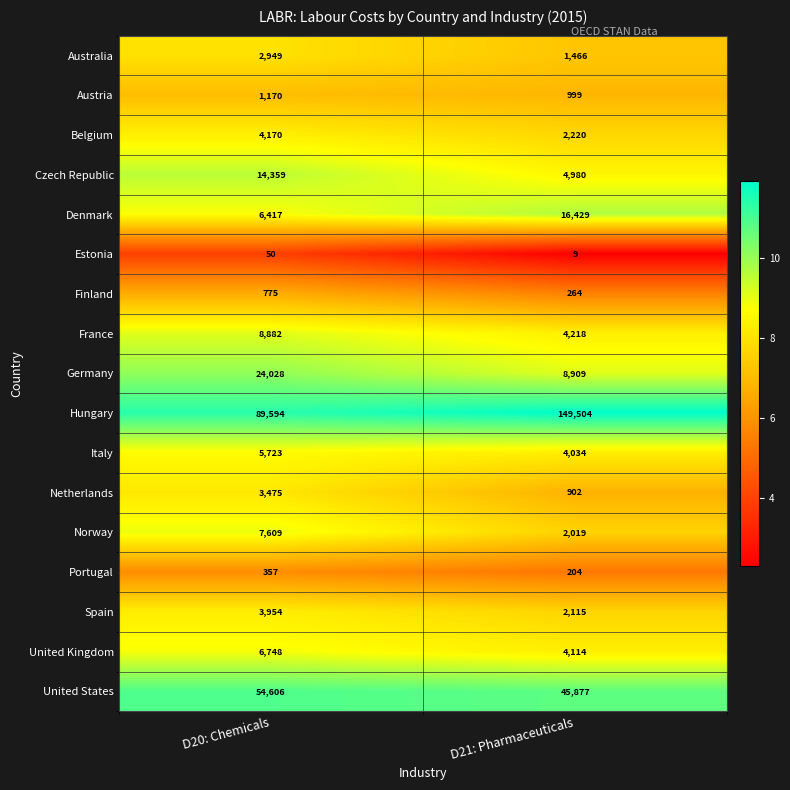

At how many categories does at least one series exceed 10?

2